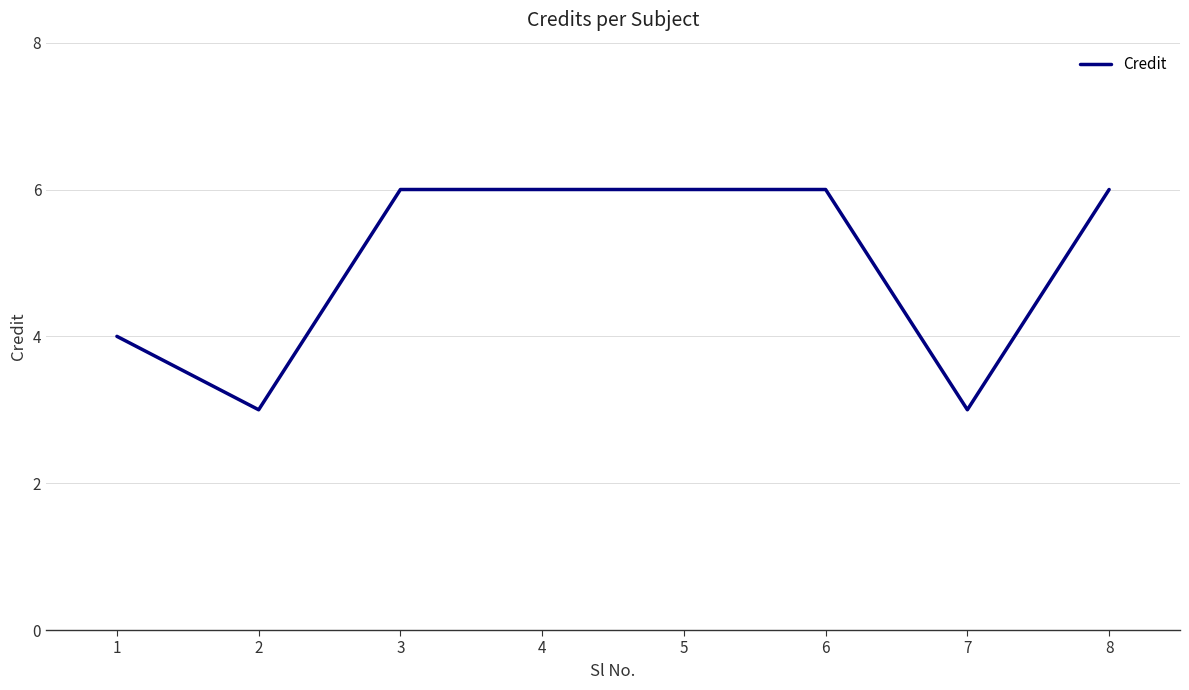

How many lines are shown in the chart?

1